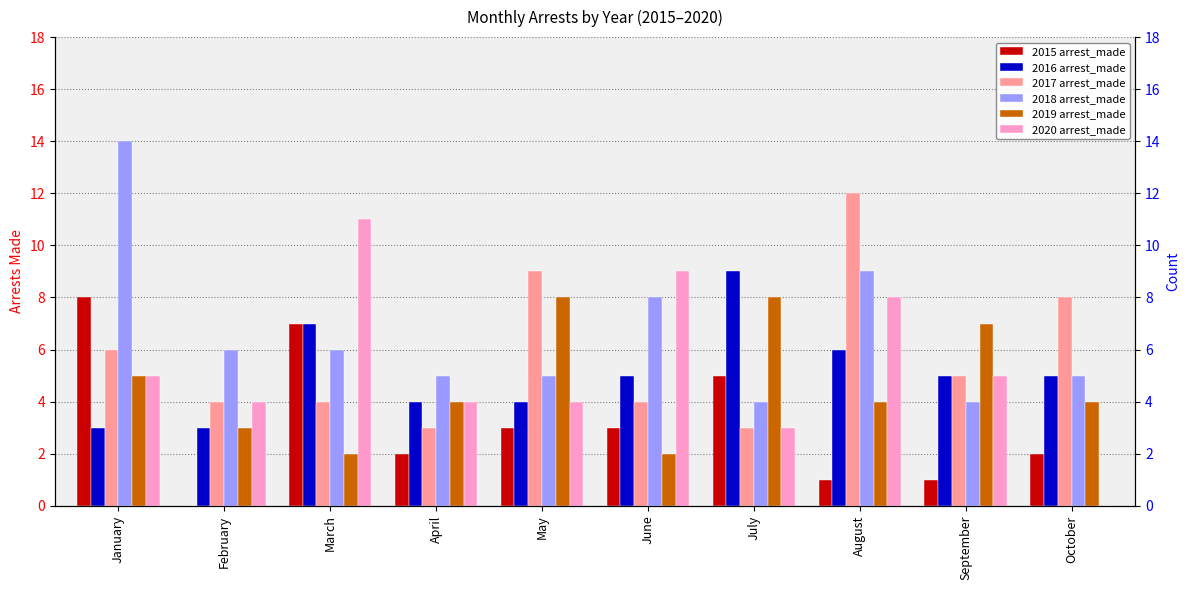

What is the value of the 2015 arrest_made bar at the 4th from the left?

2